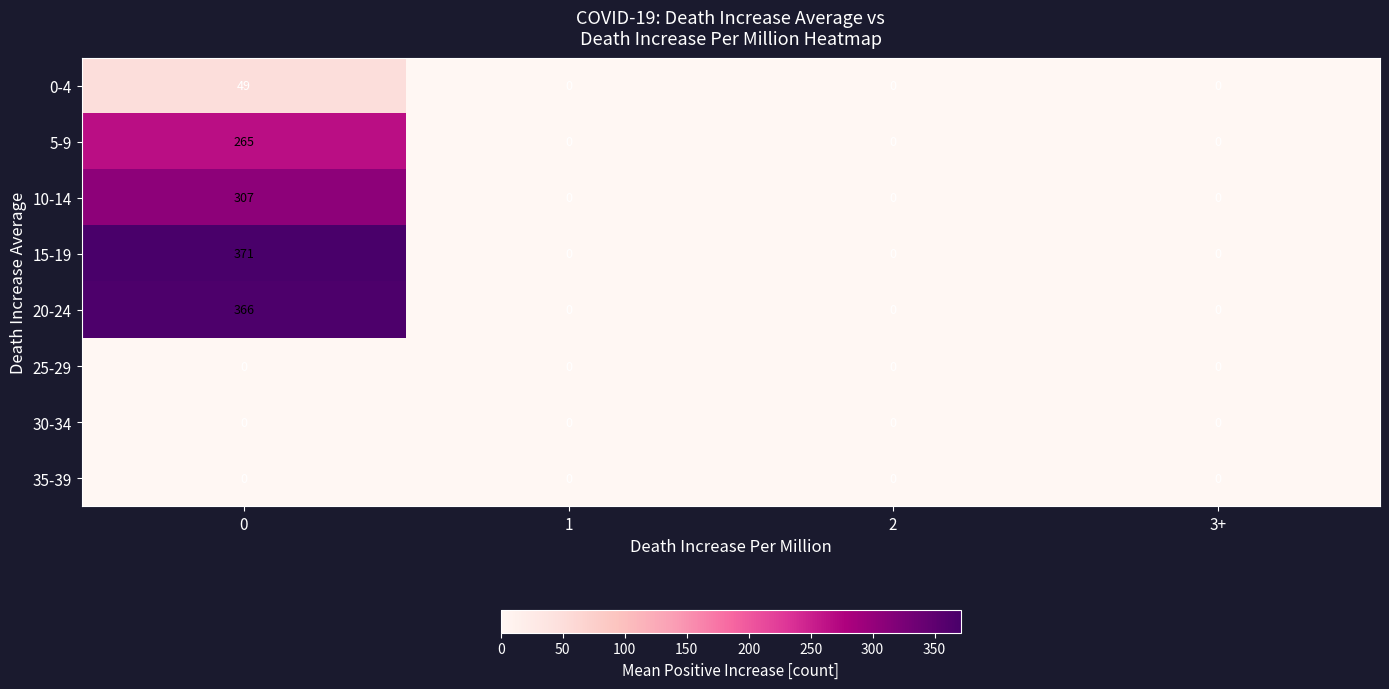

The value of 35-39 at 2 is 0. True or false?

True